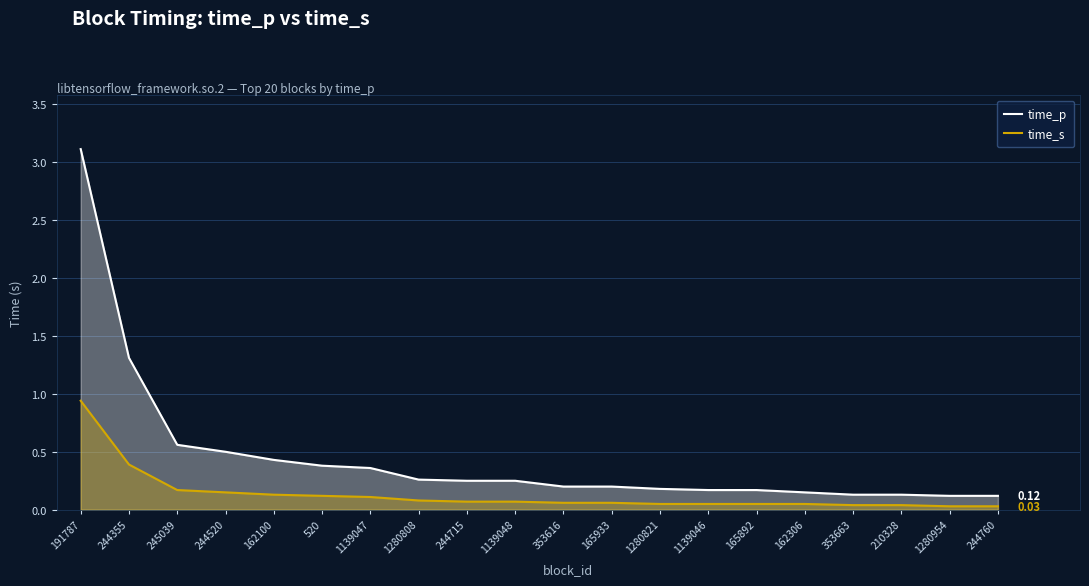

Which series changed the most between 165933 and 244760?

time_p